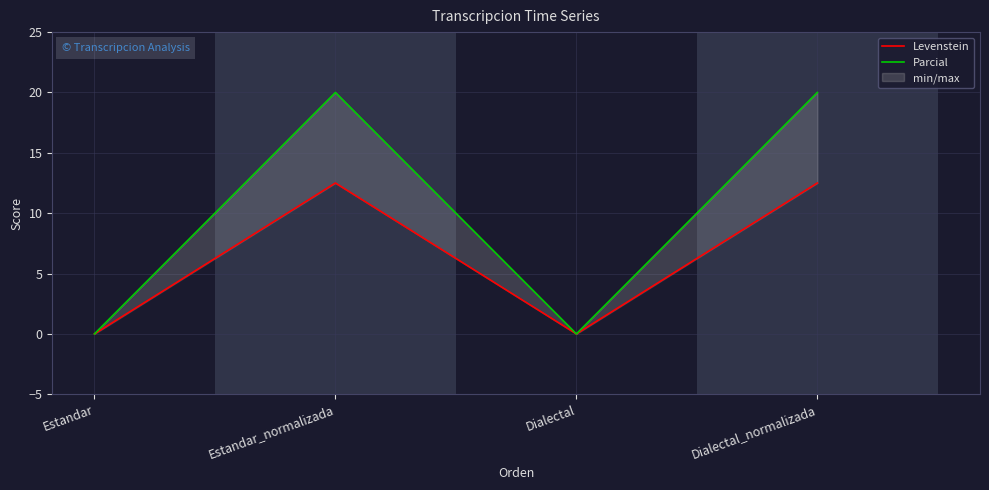

What is the total value across all series at Dialectal_normalizada?

32.5